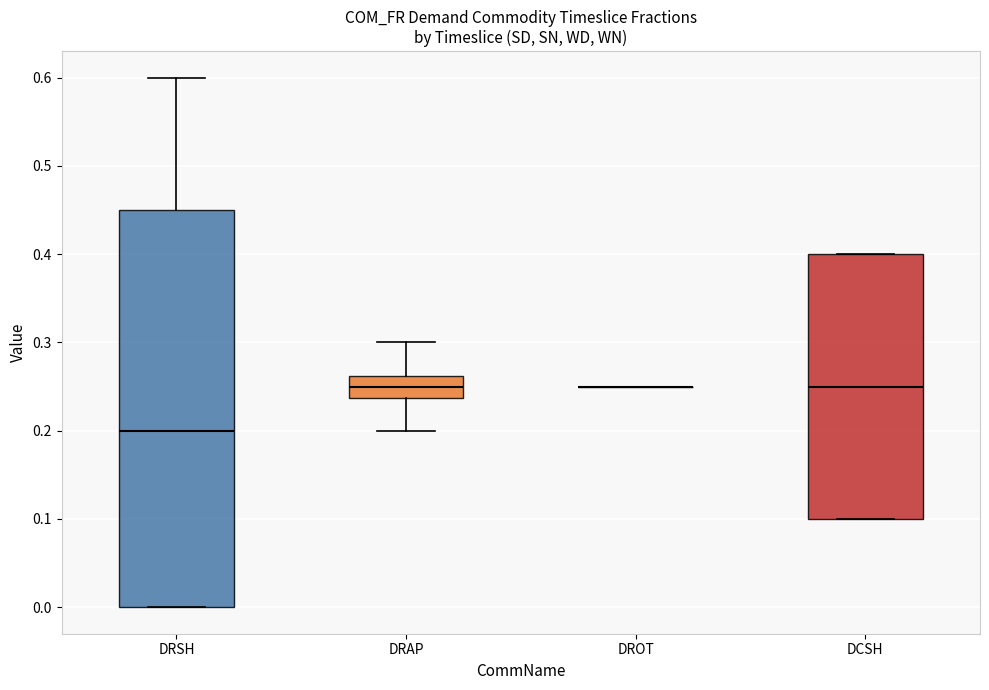

Where is the lower edge of the box for DRSH on the y-axis? The values are not printed on the chart, so give them approximately, as read against the axis.

0.00